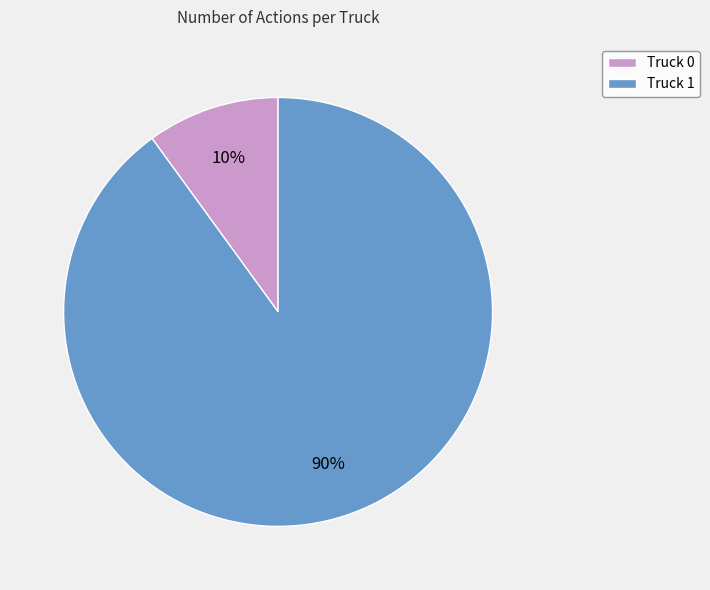

Which category has the smallest portion of the pie?

Truck 0